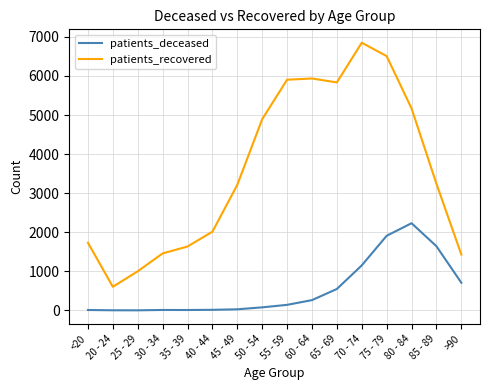

Does the chart display data point markers on the line(s)?

No